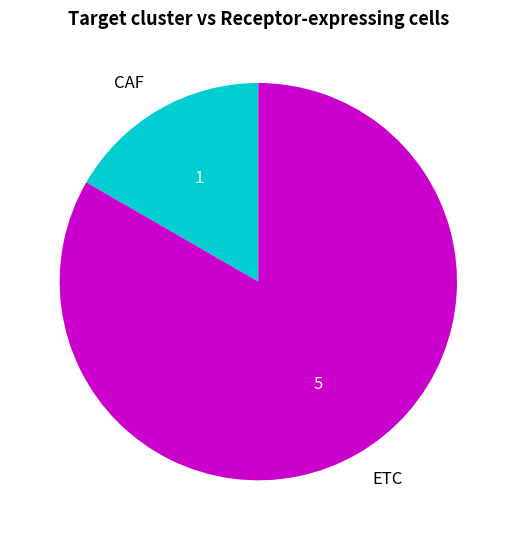

The CAF slice represents 2% of the pie. True or false?

False